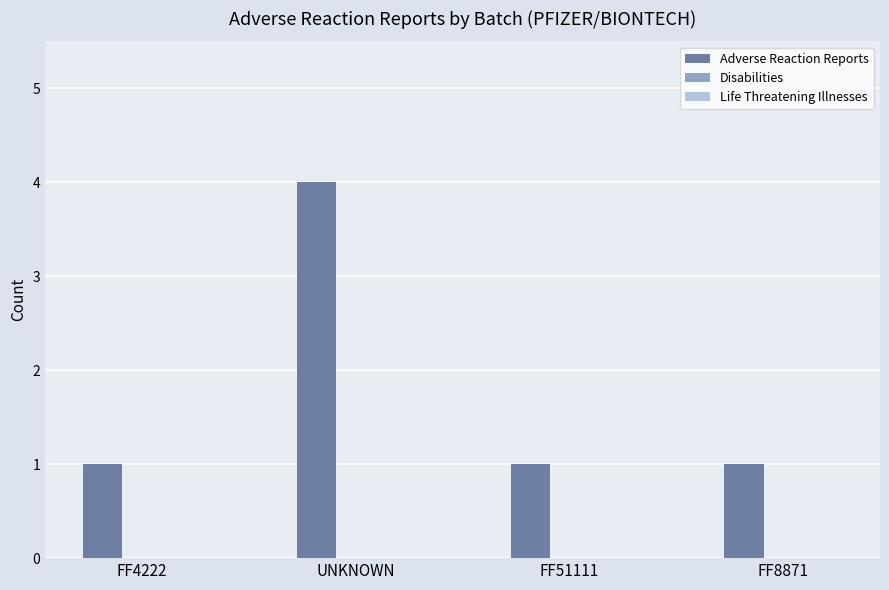

What is the difference between the maximum and second lowest values?

3